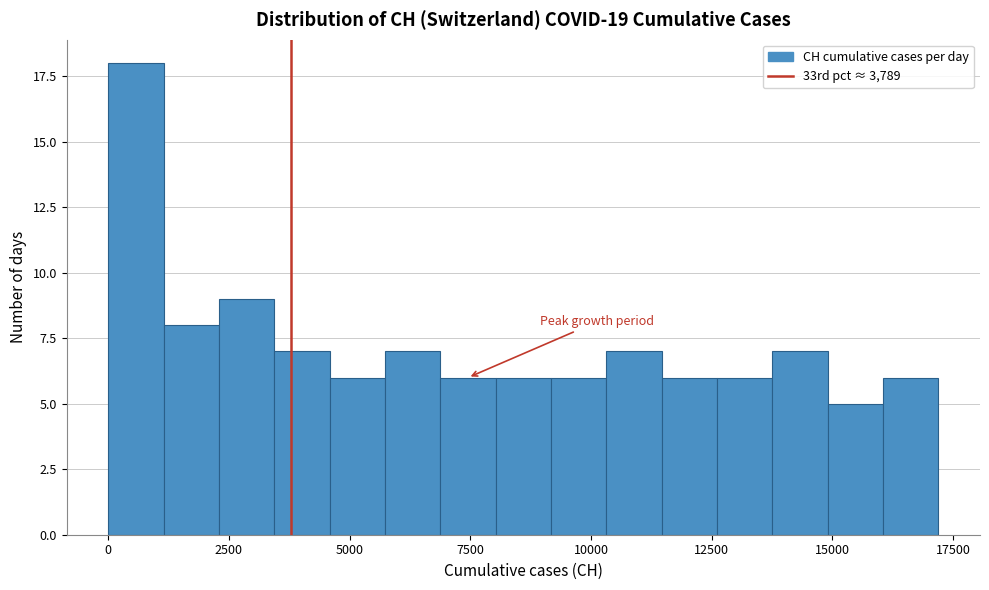

Read against the x-axis, roughly where is the centre of the tallest bar?

500